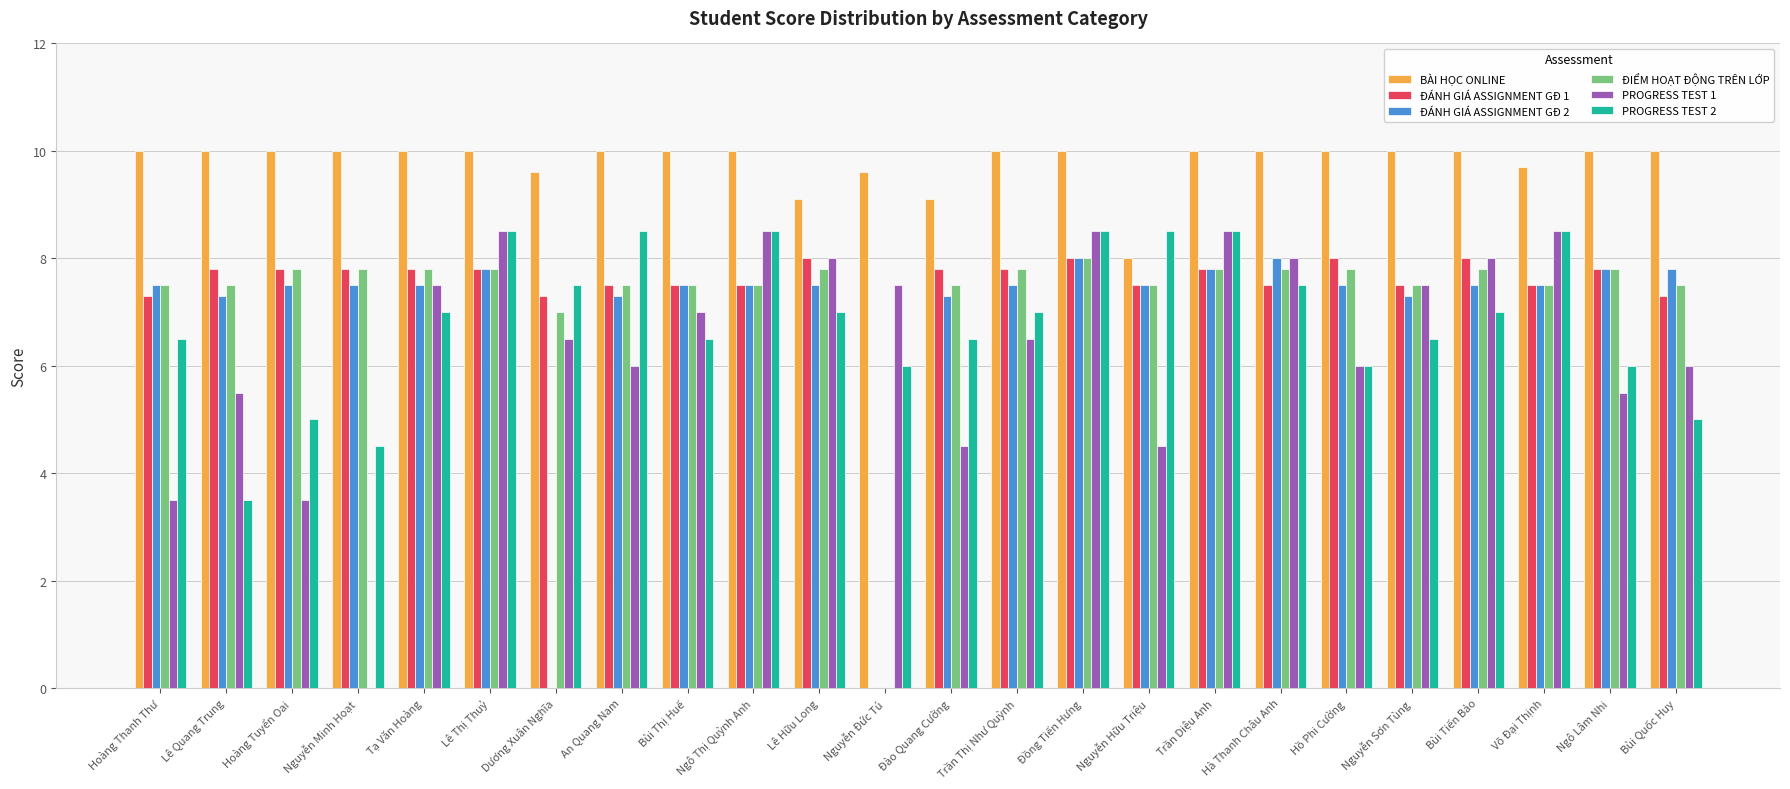

Read the BÀI HỌC ONLINE value at Hoàng Tuyển Oai.

10.0